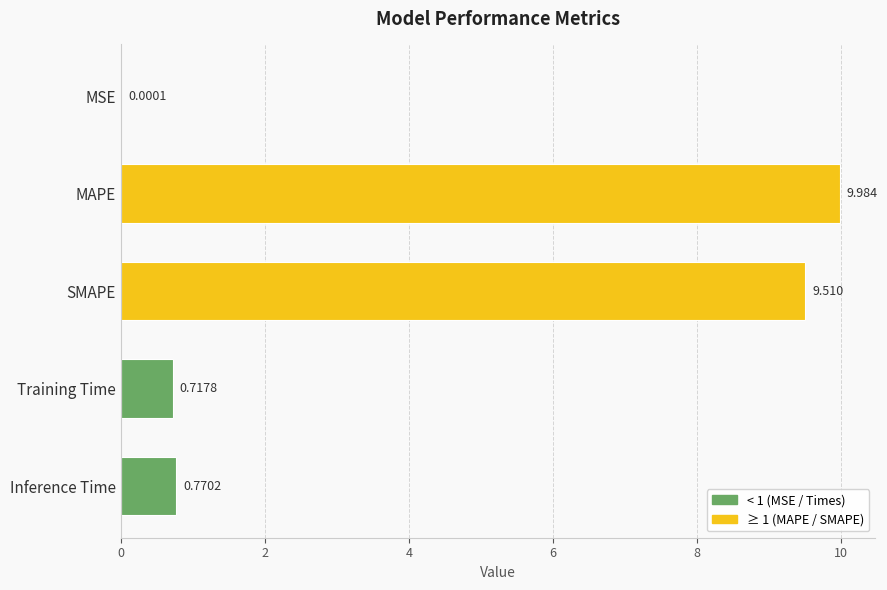

Which has a higher value, Inference Time or MSE?

Inference Time